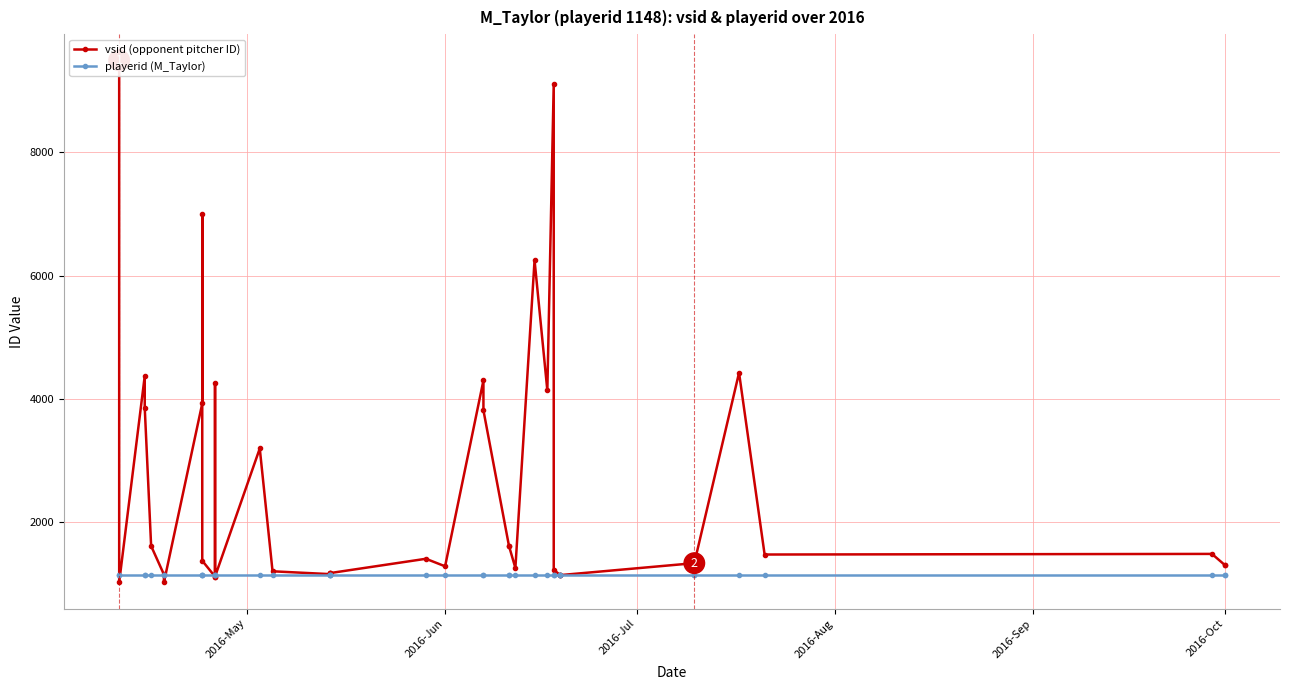

Reading right to left, transcribe all the data shown in this chart.

vsid (opponent pitcher ID): 1307	1307	1486	1476	4424	1336	1336	1142	1142	1142	1231	9111	4138	6249	1258	1614	1614	3815	4300	1285	1407	1175	1175	1175	1158	1204	3196	1118	4259	1118	1375	7005	3926	1023	1153	1614	3855	4371	1026	9492
playerid (M_Taylor): 1148	1148	1148	1148	1148	1148	1148	1148	1148	1148	1148	1148	1148	1148	1148	1148	1148	1148	1148	1148	1148	1148	1148	1148	1148	1148	1148	1148	1148	1148	1148	1148	1148	1148	1148	1148	1148	1148	1148	1148